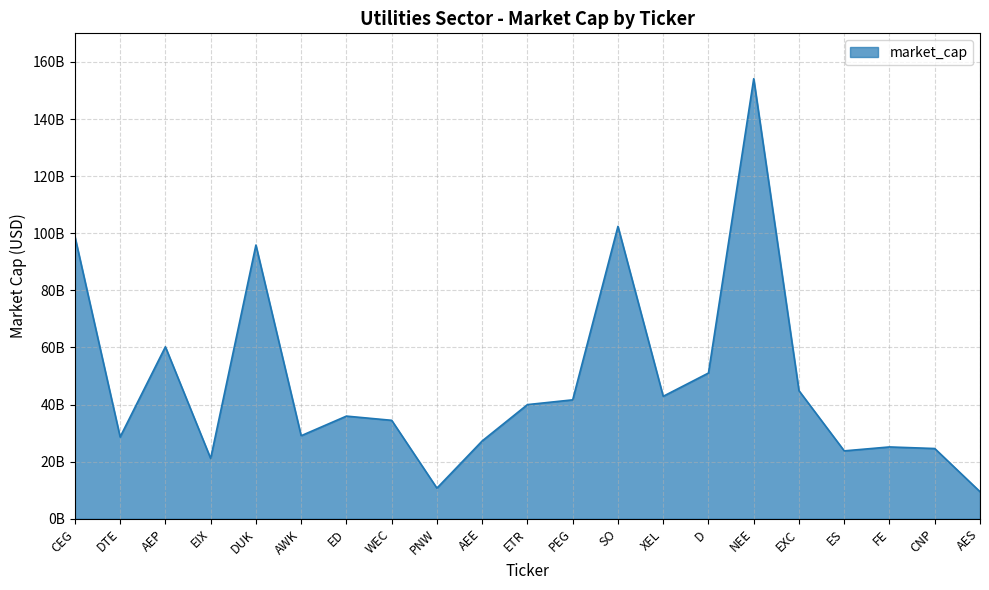

At which category does the chart reach its peak across all series?

NEE